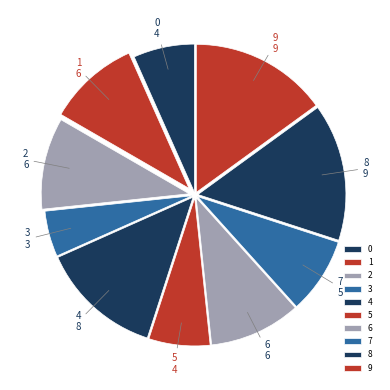

Does 8 account for over 50% of the chart?

No